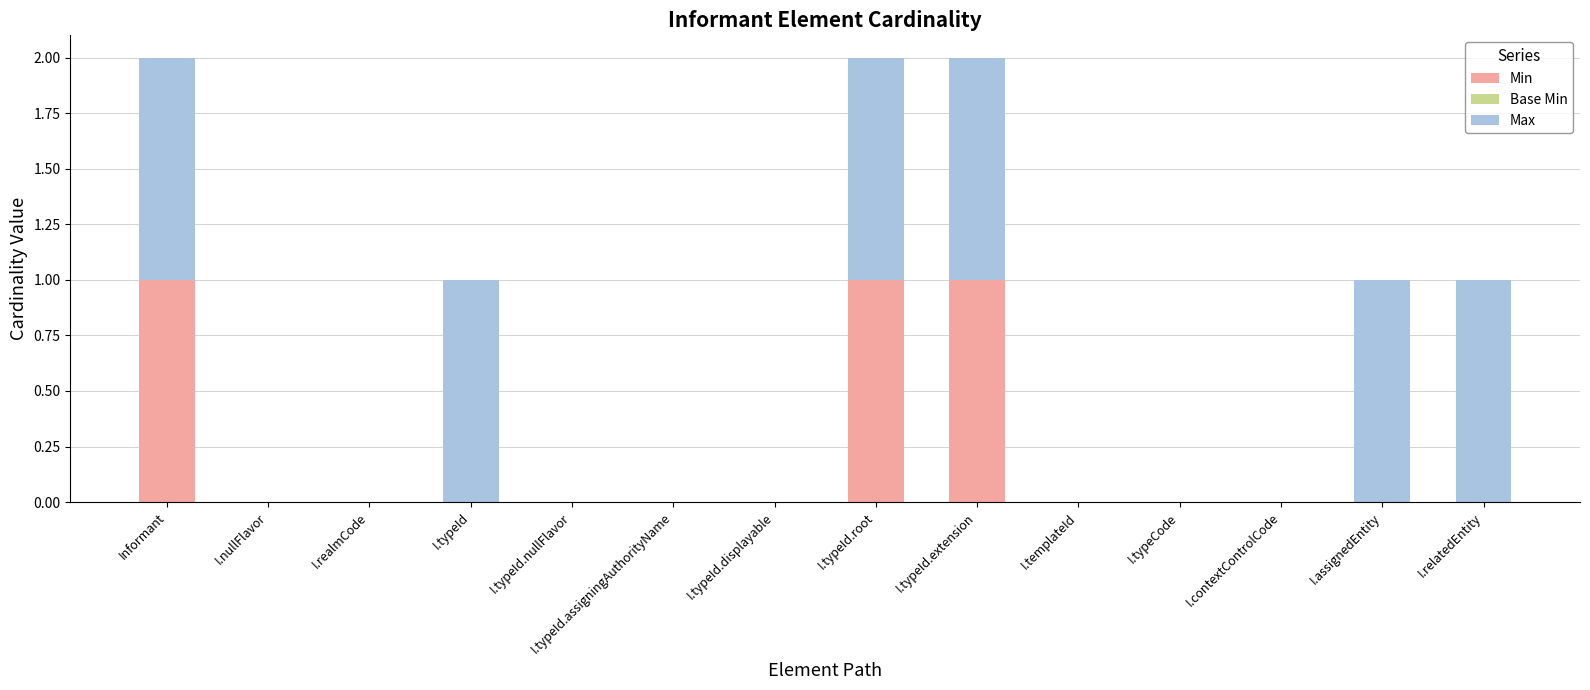

What is the sum of all Min values?

3